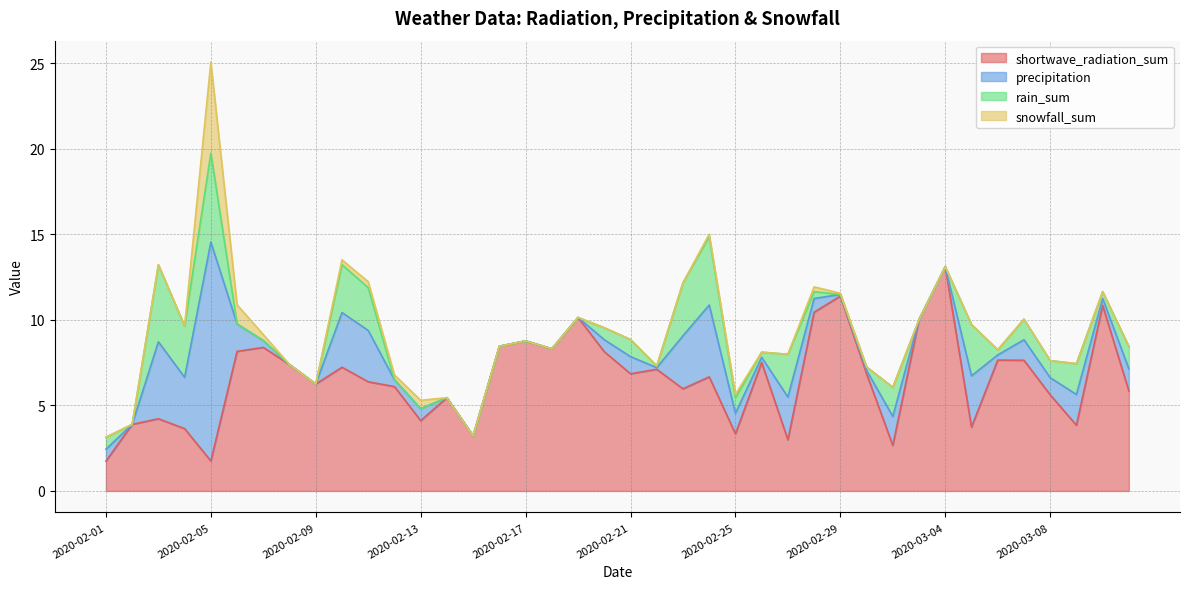

How many lines are shown in the chart?

4